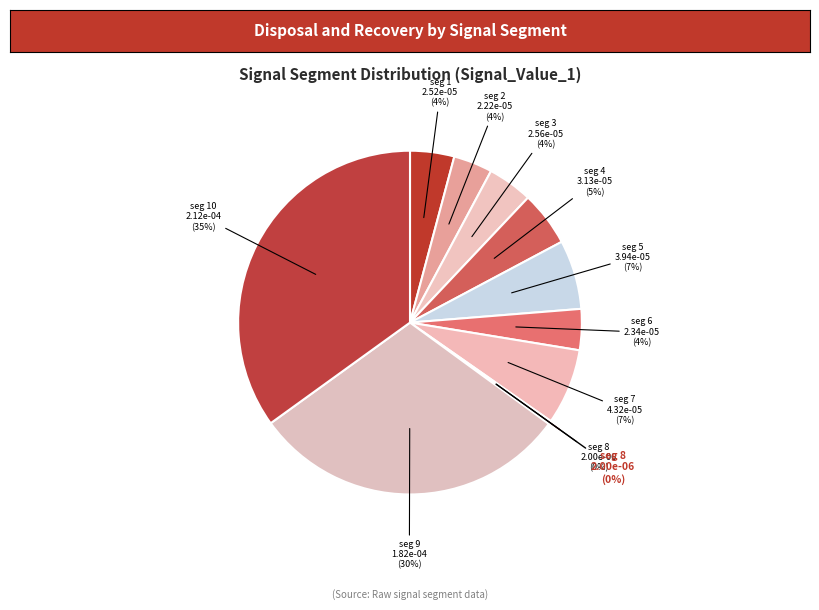

What is the largest slice in the pie chart?

signal segment 10